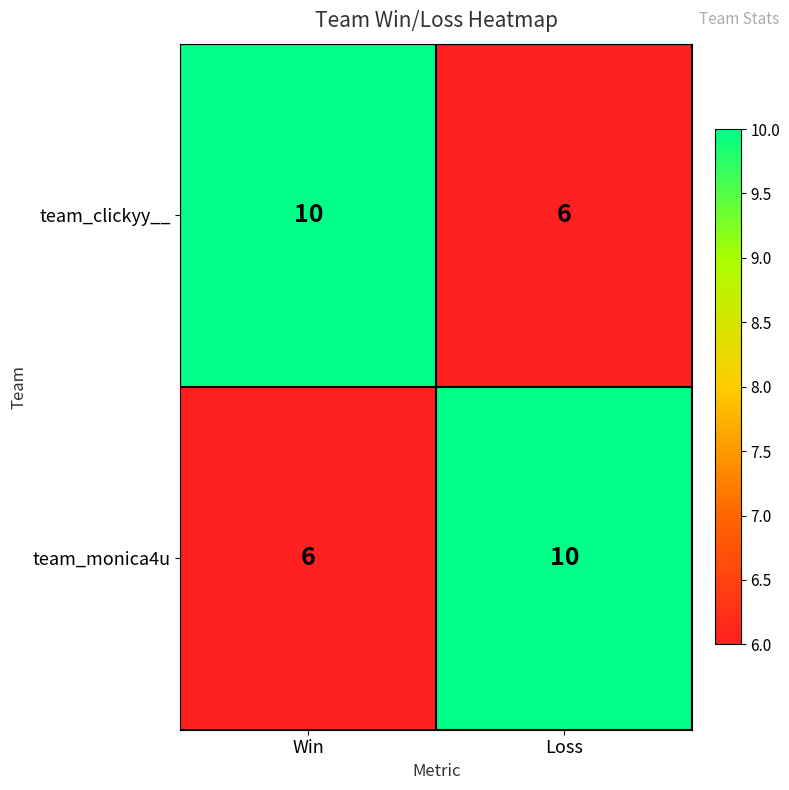

What is the total value across all series at Loss?

16